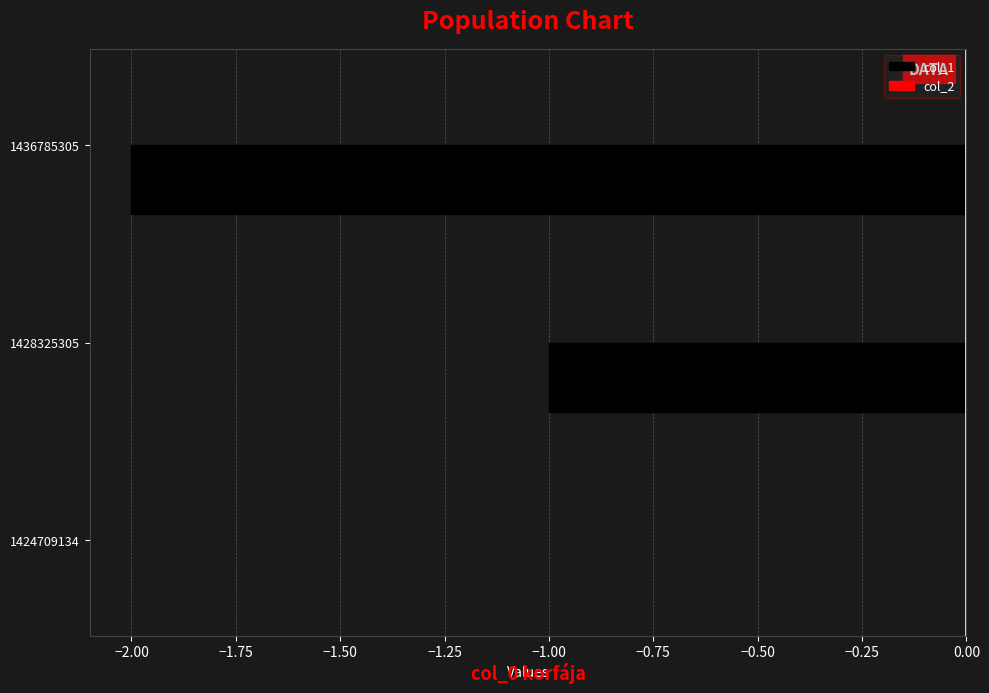

What is the greatest value displayed?

0